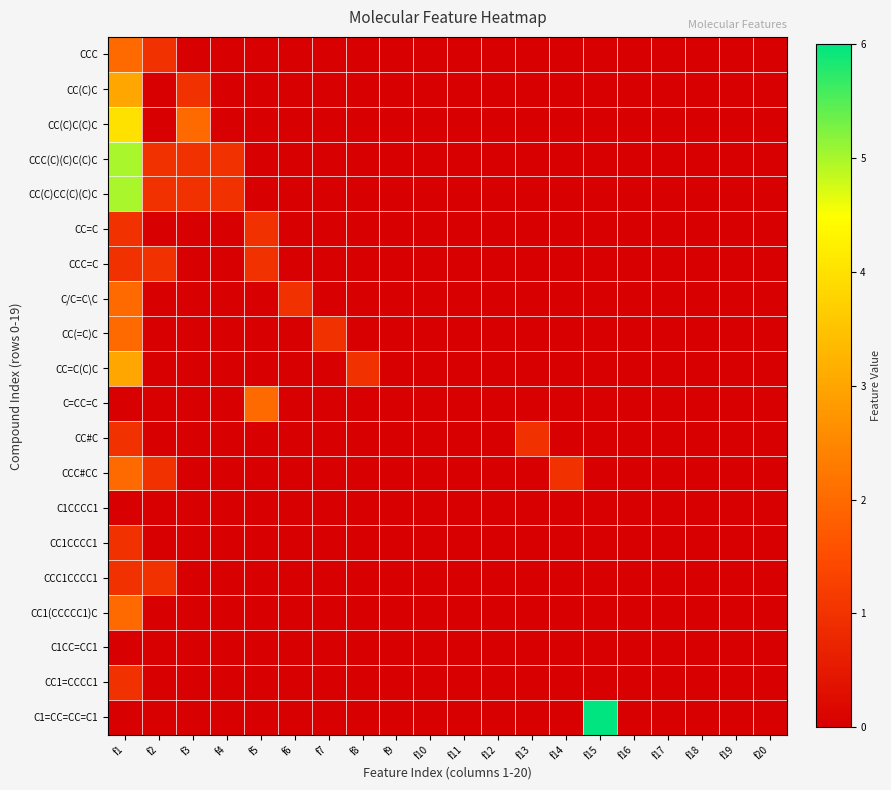

Which has a higher value, f11 or f2?

f2